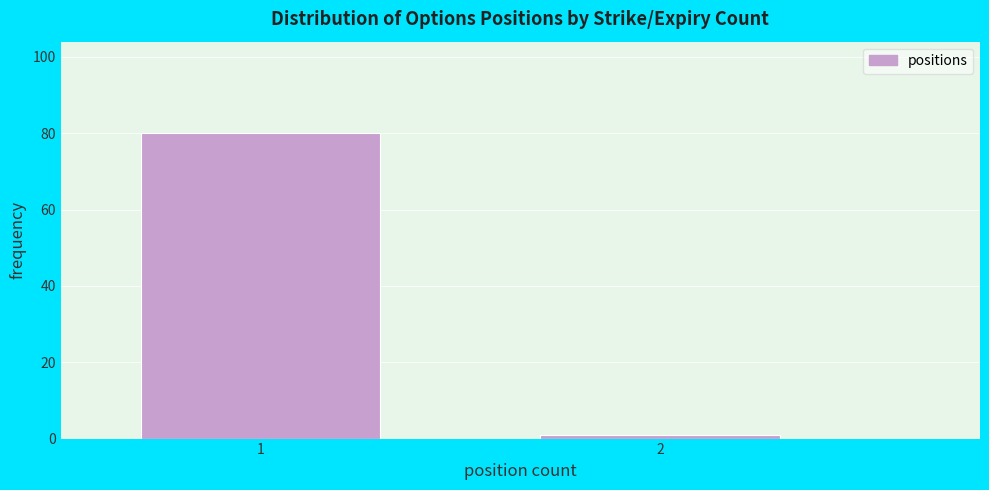

Reading left to right, extract all data points from this chart.

1=80	2=1